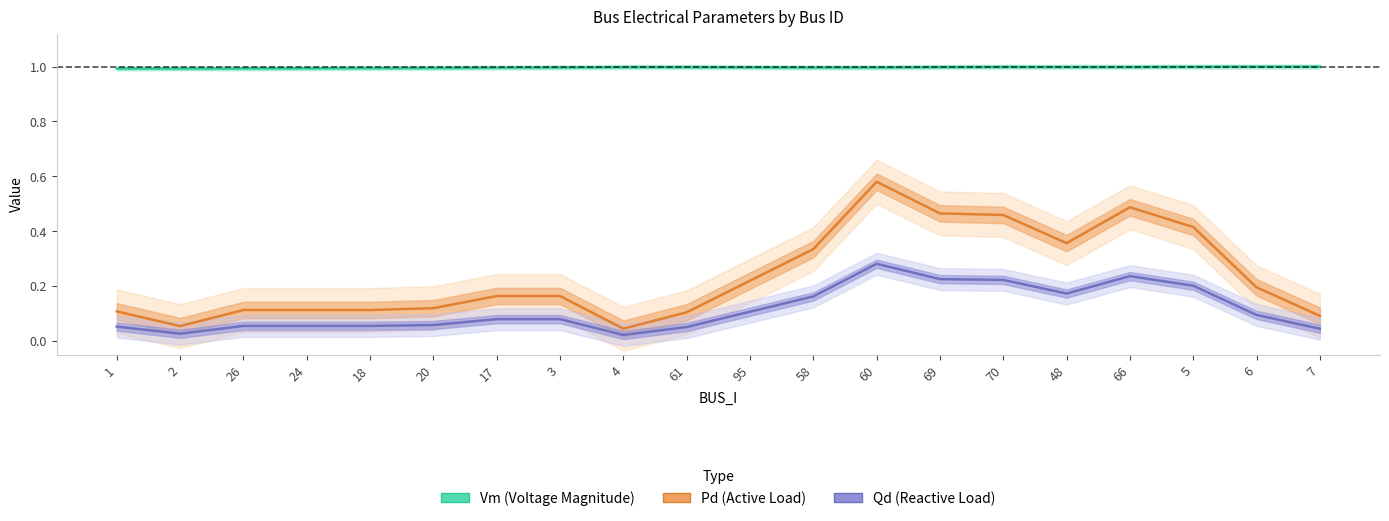

How many interior local valleys does the Qd (Reactive Load) series have?

3